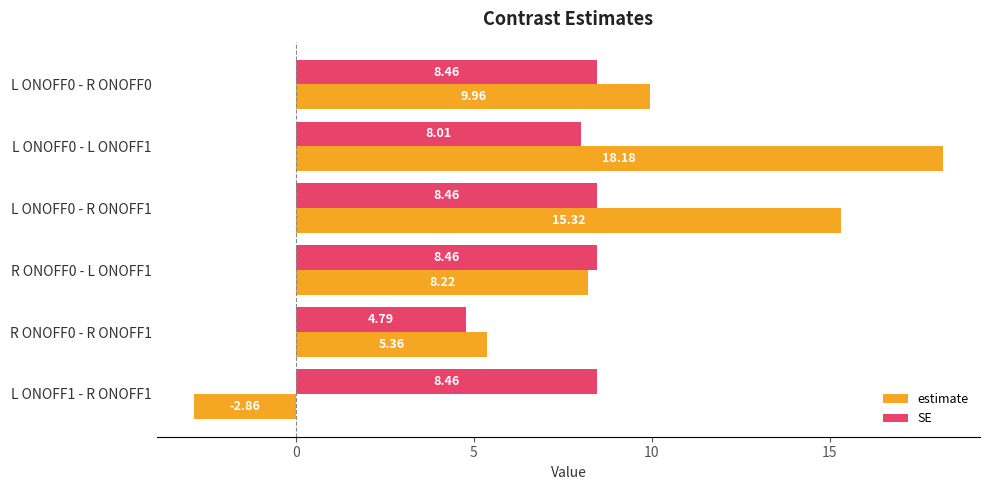

Is the value of SE at R ONOFF0 - R ONOFF1 greater than the value of estimate at L ONOFF0 - R ONOFF1?

No